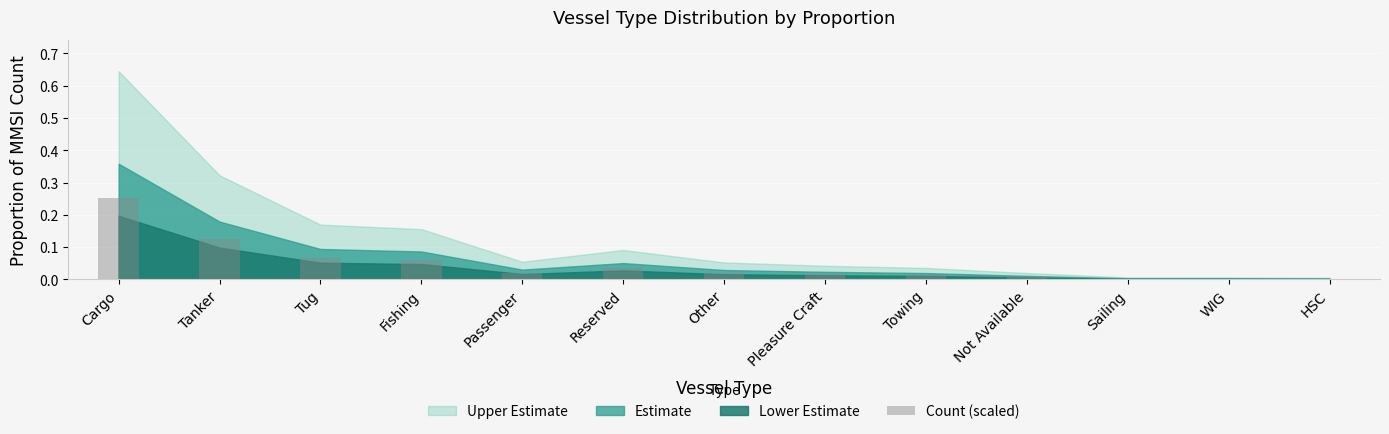

What is the change in value from Cargo to Fishing?

-0.2